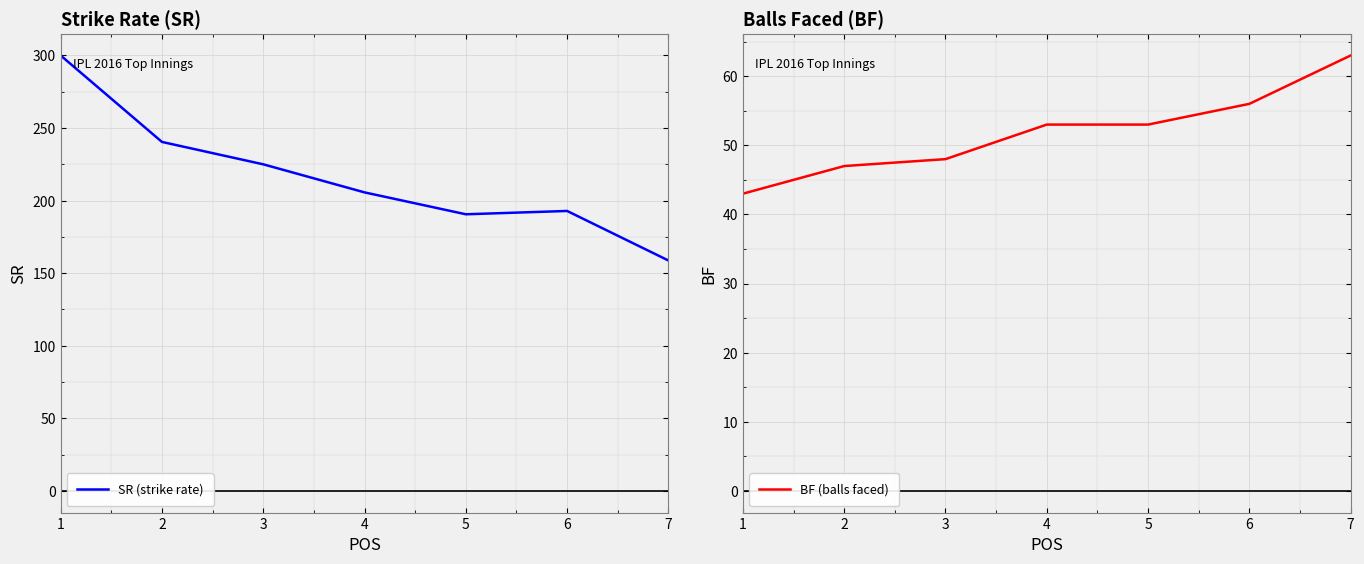

The value of SR (strike rate) at 1 is 75.7. True or false?

False